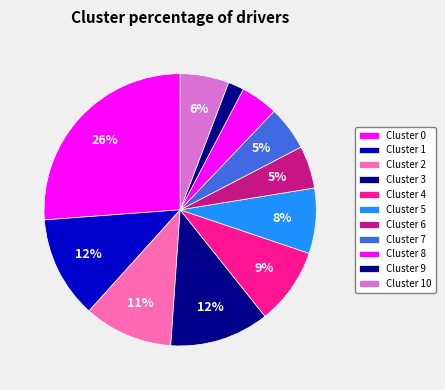

Is there any slice that represents more than half of the pie?

No